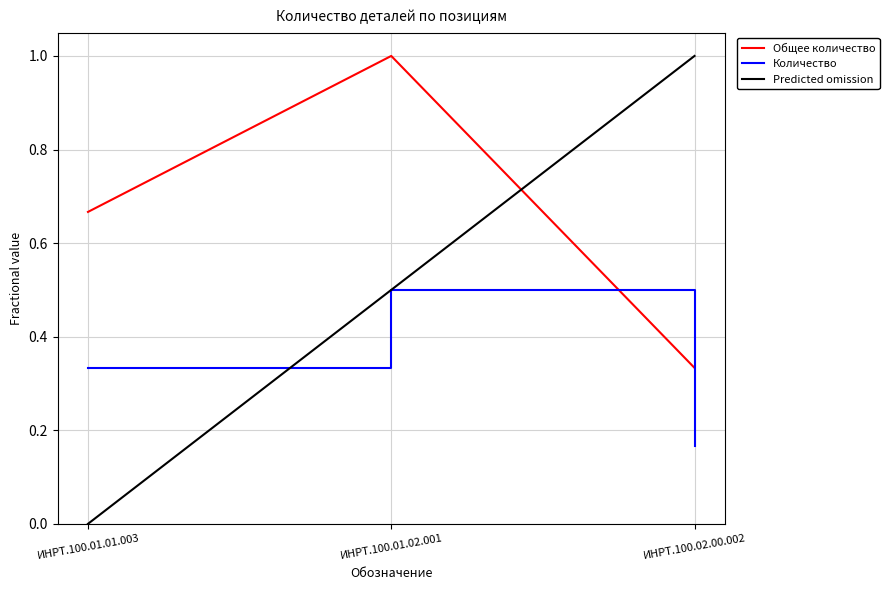

Count the Количество values in the range 0 to 1.

3